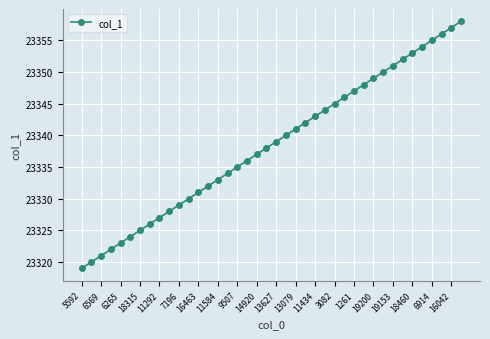

What is the greatest value displayed?

23358